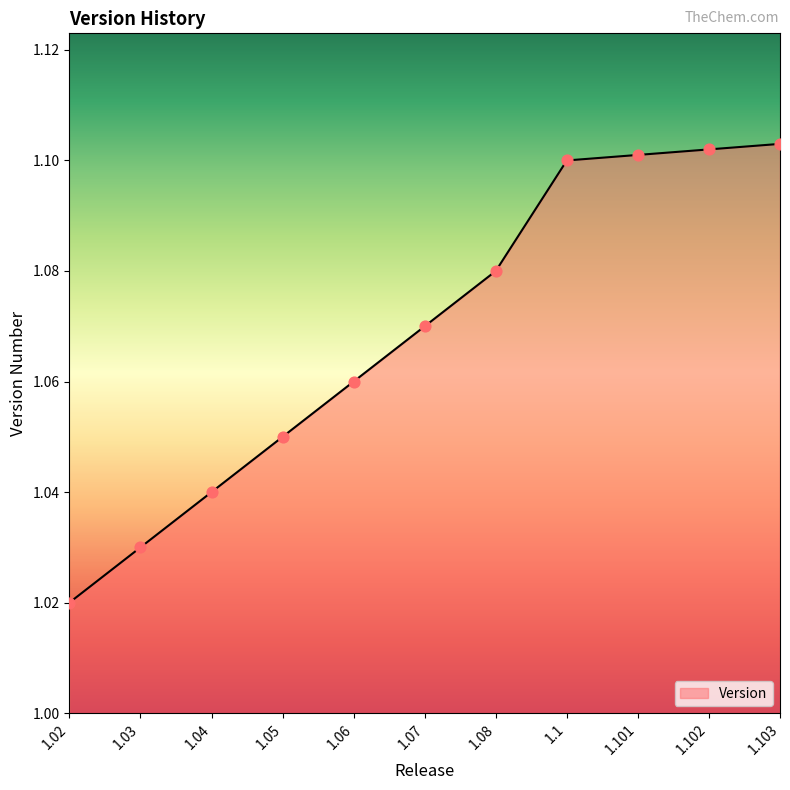

Approximately how many times larger is the value at 1.02 compared to 1.103?

0.9